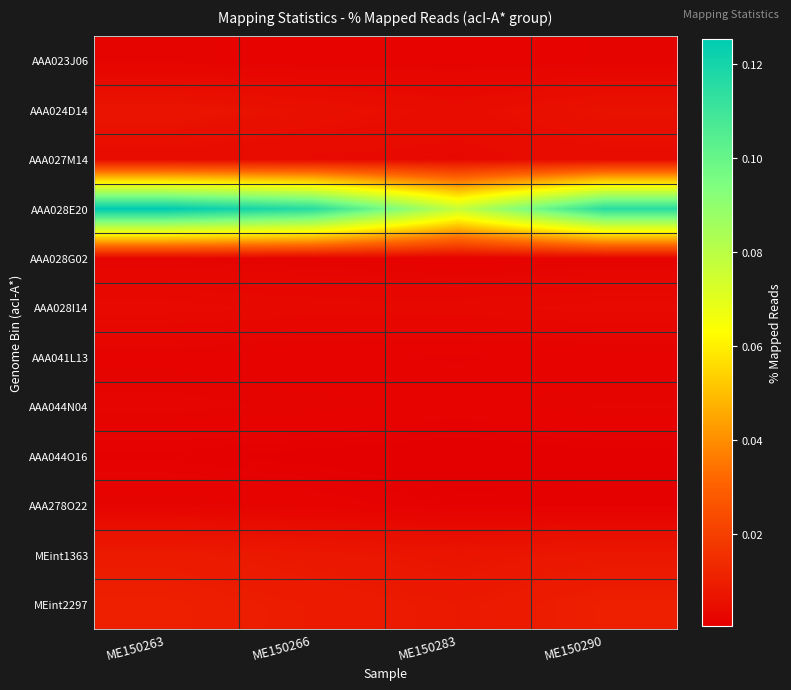

Reading left to right, list all the values displayed in this chart.

AAA023J06: ME150263=0.0	ME150266=0.0	ME150283=0.0	ME150290=0.0
AAA024D14: ME150263=0.0	ME150266=0.0	ME150283=0.0	ME150290=0.0
AAA027M14: ME150263=0.0	ME150266=0.0	ME150283=0.0	ME150290=0.0
AAA028E20: ME150263=0.1	ME150266=0.1	ME150283=0.1	ME150290=0.1
AAA028G02: ME150263=0.0	ME150266=0.0	ME150283=0.0	ME150290=0.0
AAA028I14: ME150263=0.0	ME150266=0.0	ME150283=0.0	ME150290=0.0
AAA041L13: ME150263=0.0	ME150266=0.0	ME150283=0.0	ME150290=0.0
AAA044N04: ME150263=0.0	ME150266=0.0	ME150283=0.0	ME150290=0.0
AAA044O16: ME150263=0.0	ME150266=0.0	ME150283=0.0	ME150290=0.0
AAA278O22: ME150263=0.0	ME150266=0.0	ME150283=0.0	ME150290=0.0
MEint1363: ME150263=0.0	ME150266=0.0	ME150283=0.0	ME150290=0.0
MEint2297: ME150263=0.0	ME150266=0.0	ME150283=0.0	ME150290=0.0